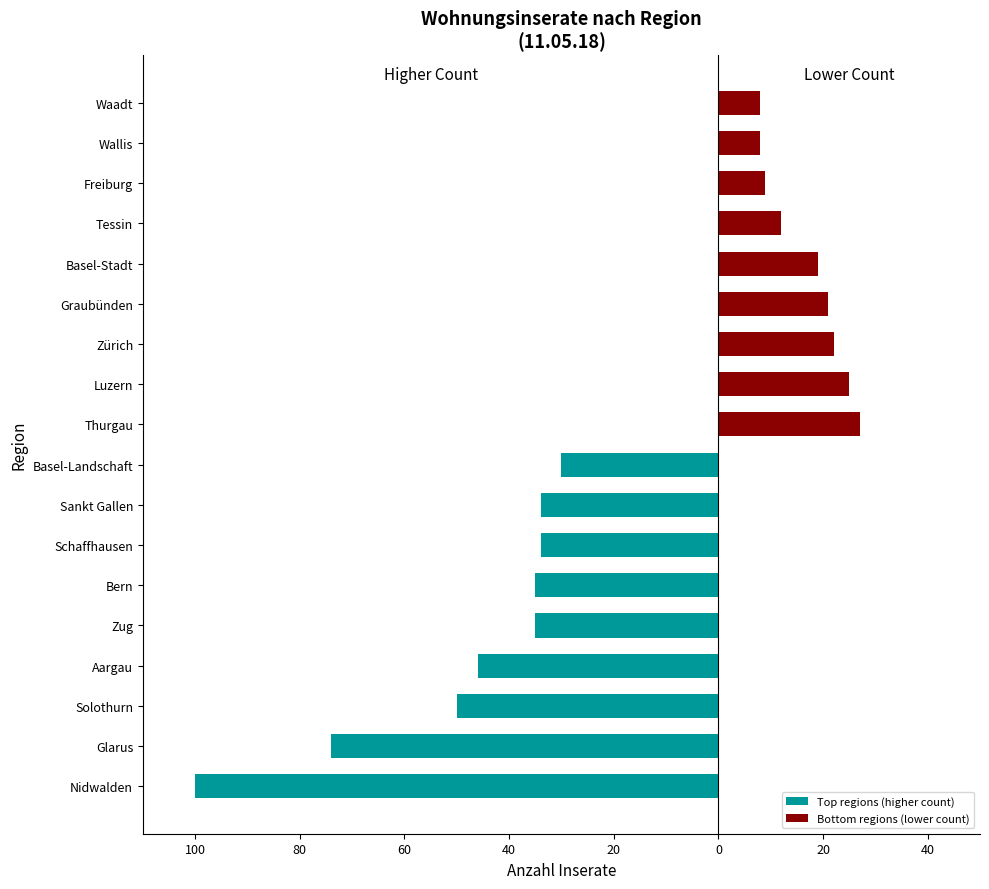

The value of Top regions (higher count) at Glarus is -17. True or false?

False